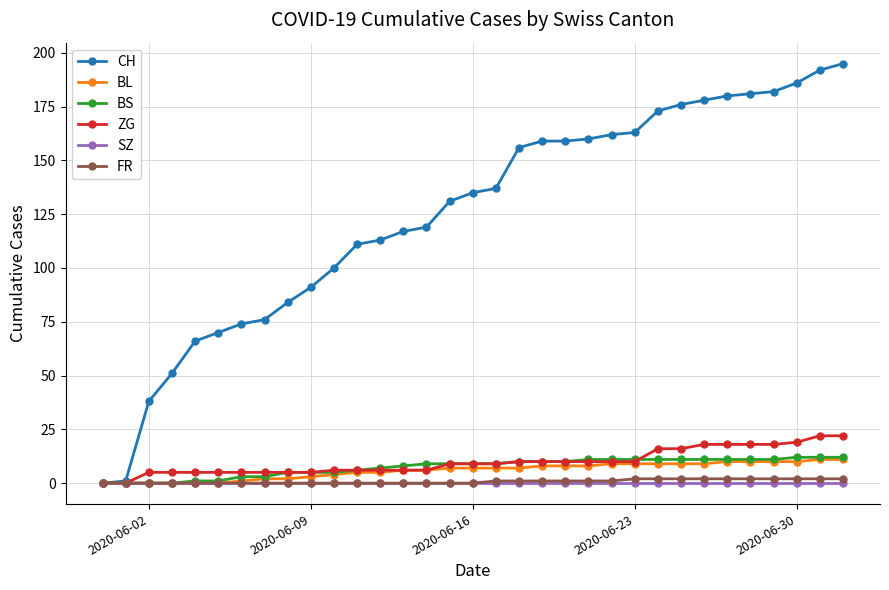

Which series has the largest range (max minus min)?

CH